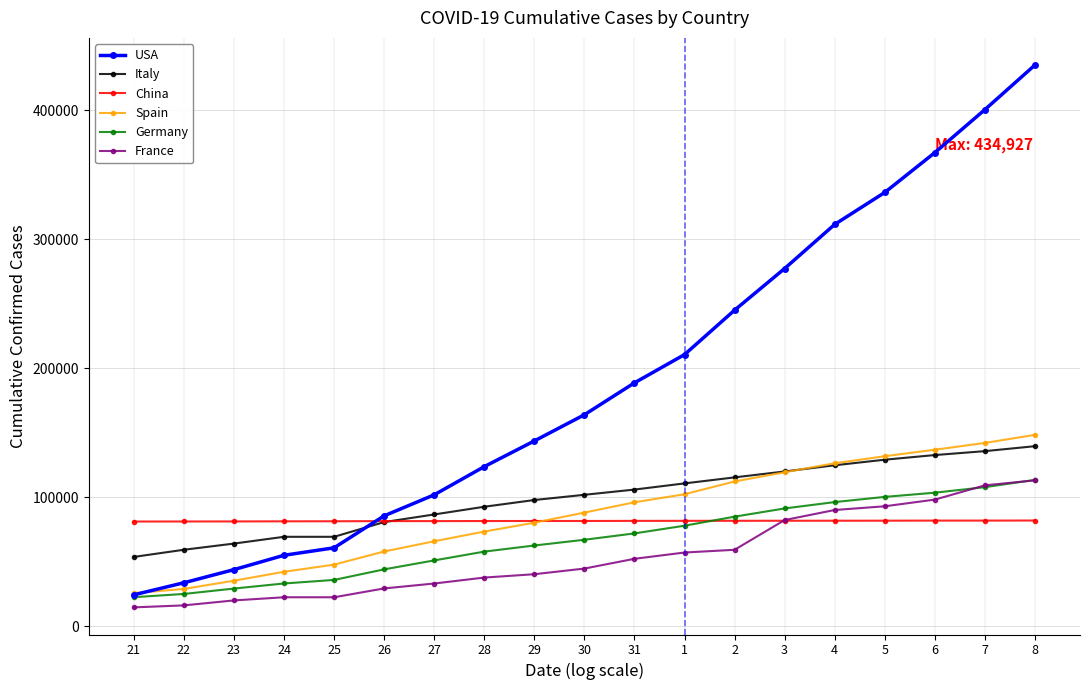

At which label does USA reach its minimum?

21